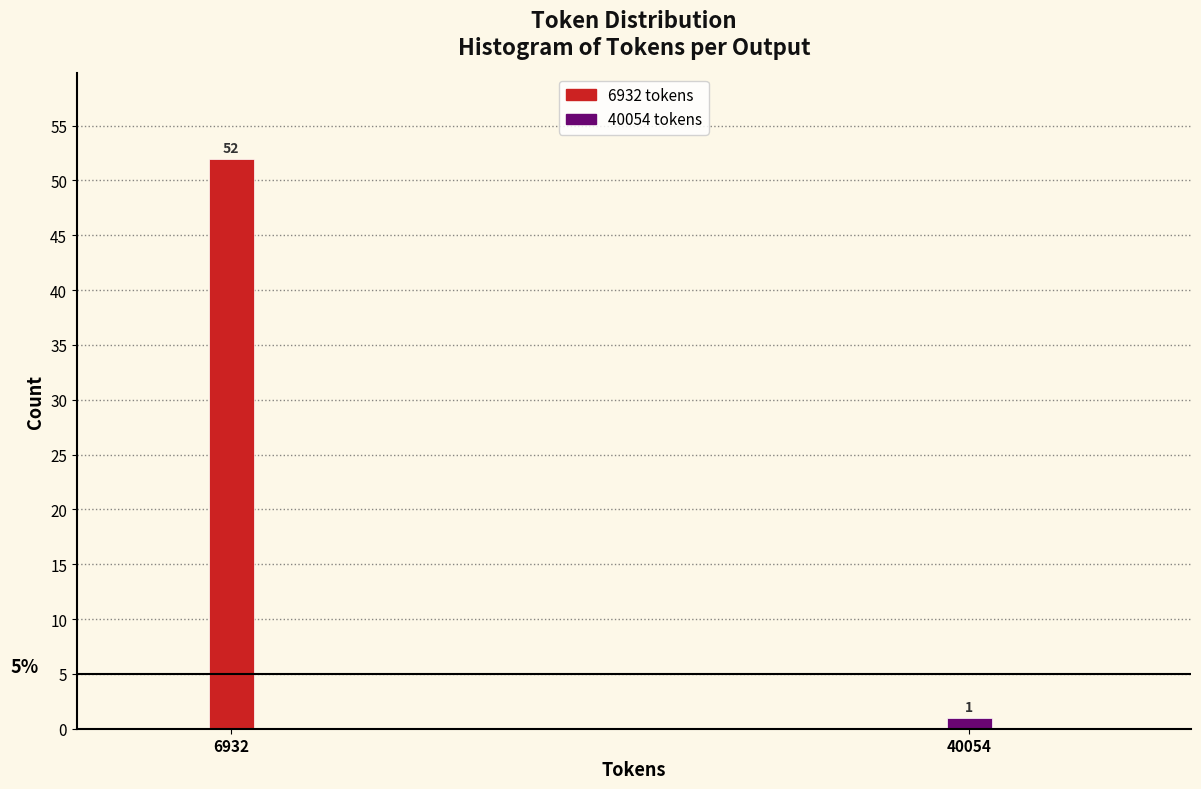

Reading left to right, what are all the values shown in this chart?

52	1